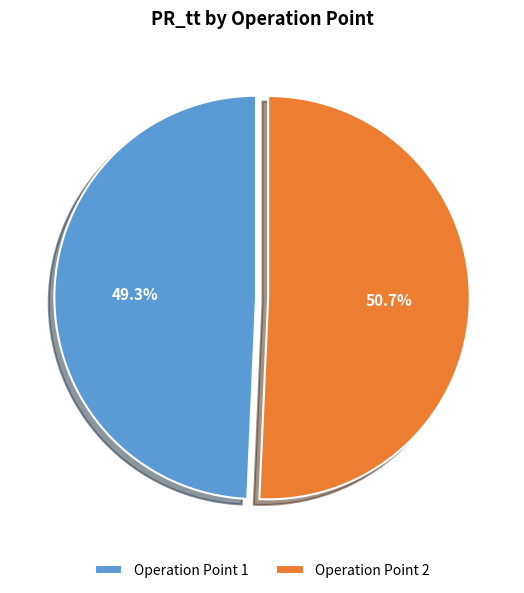

Combined, do Operation Point 1 and Operation Point 2 account for over 50%?

Yes